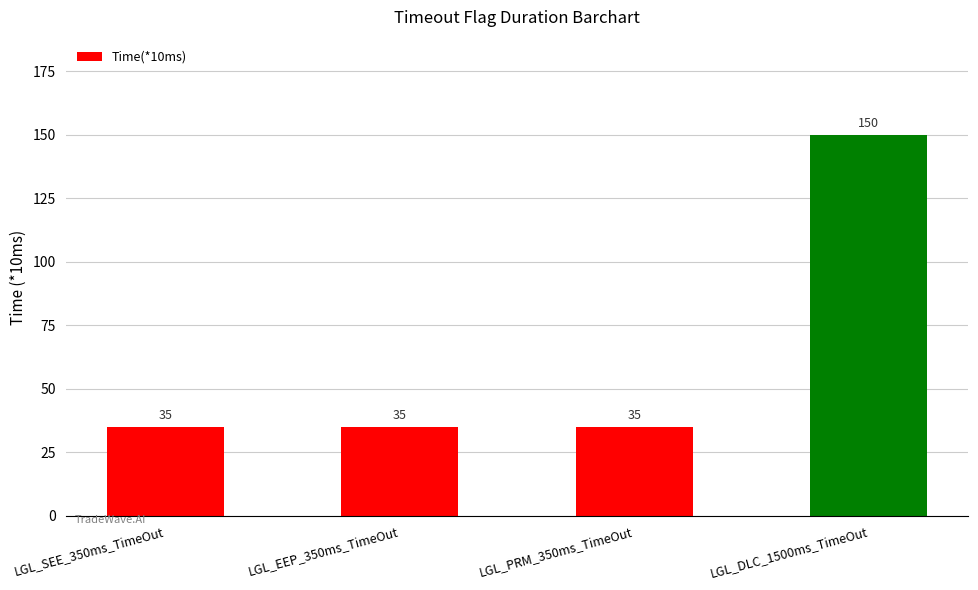

What is the label of the 3rd bar from the left?

LGL_PRM_350ms_TimeOut